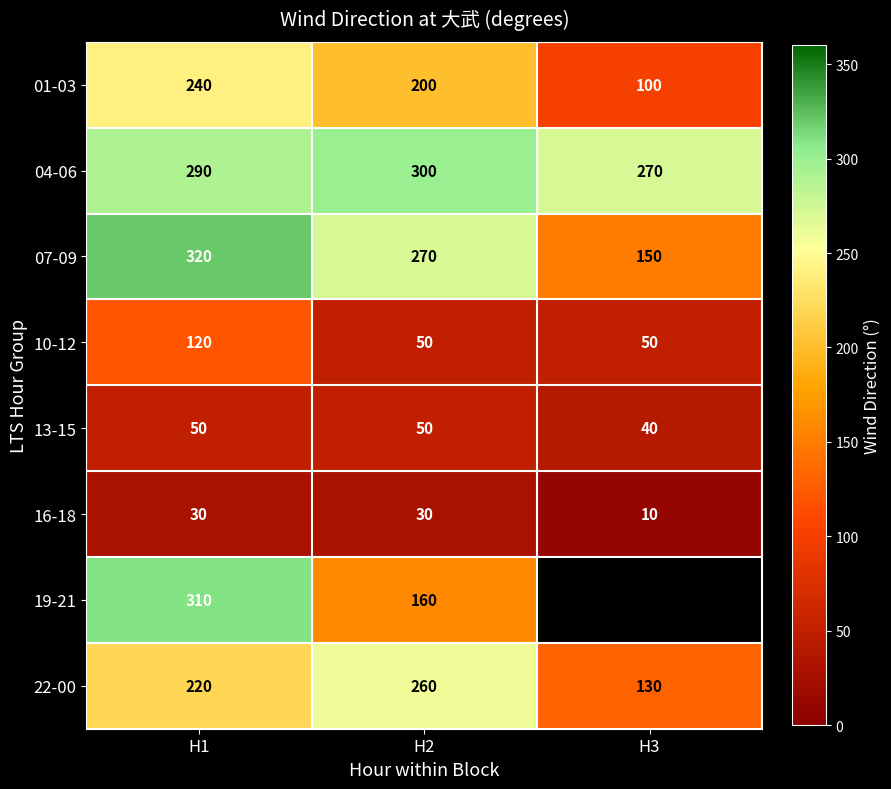

Which has a higher value, H2 or H1?

H1